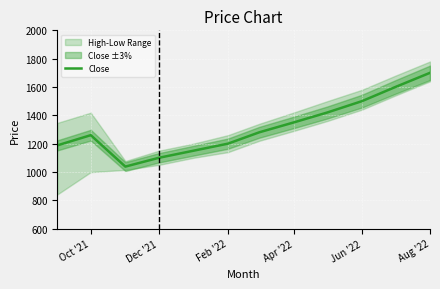

Reading left to right, extract all data points from this chart.

1187.7	1259.8	1038.0	1100.0	1150.0	1200.0	1280.0	1350.0	1420.0	1500.0	1600.0	1700.0